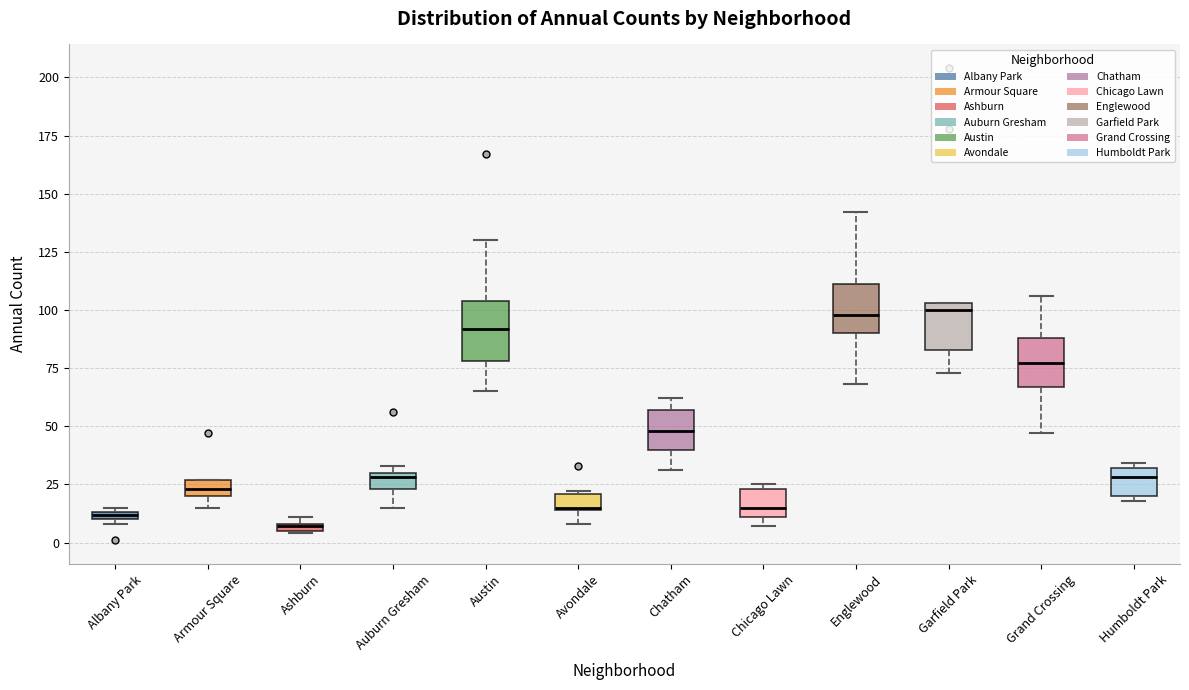

Where is the upper edge of the box for Garfield Park on the y-axis? The values are not printed on the chart, so give them approximately, as read against the axis.

105